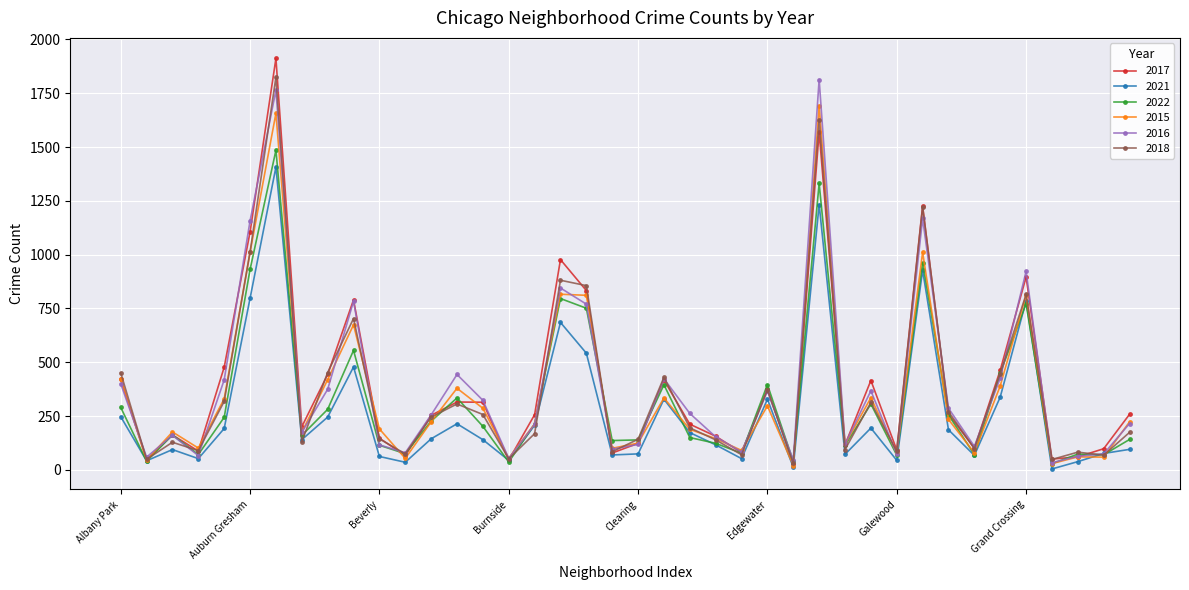

What is the greatest value displayed?

1912